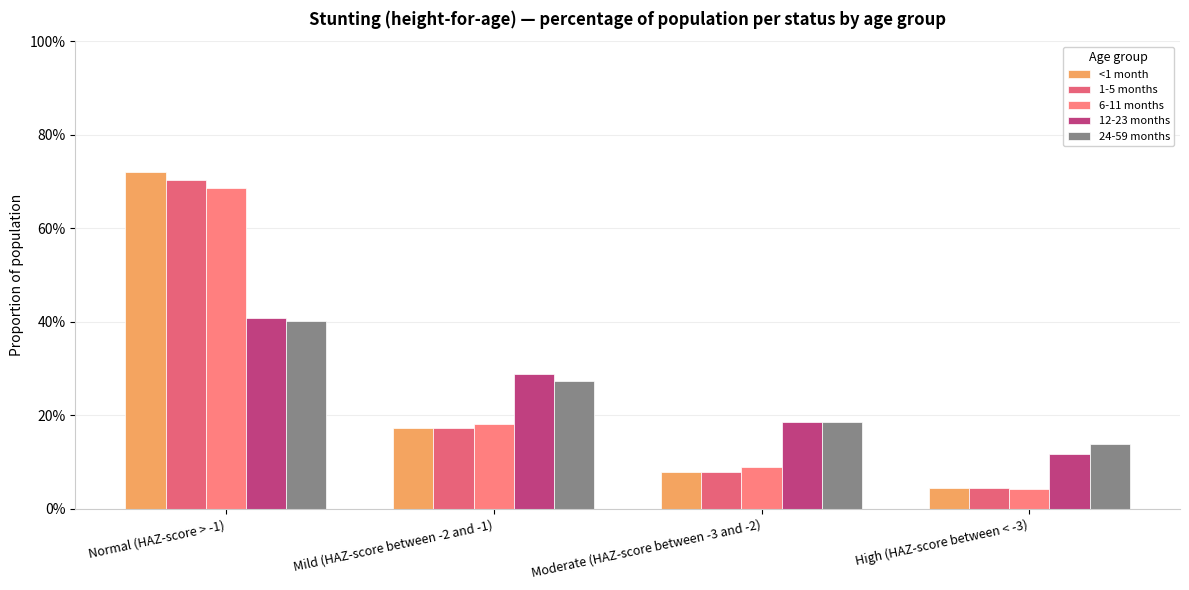

Does the chart contain stacked bars?

No